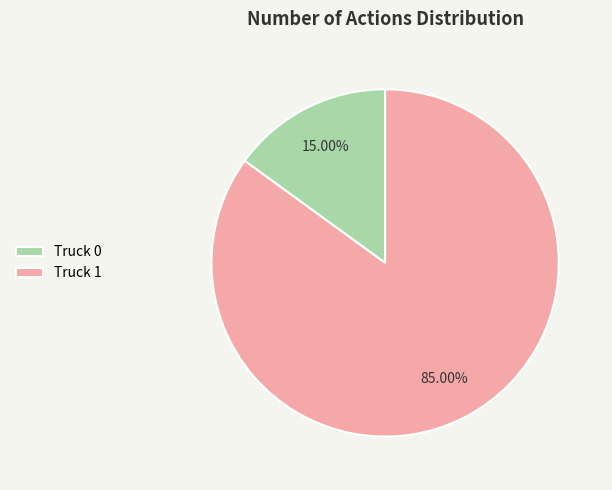

Which category accounts for the majority?

Truck 1